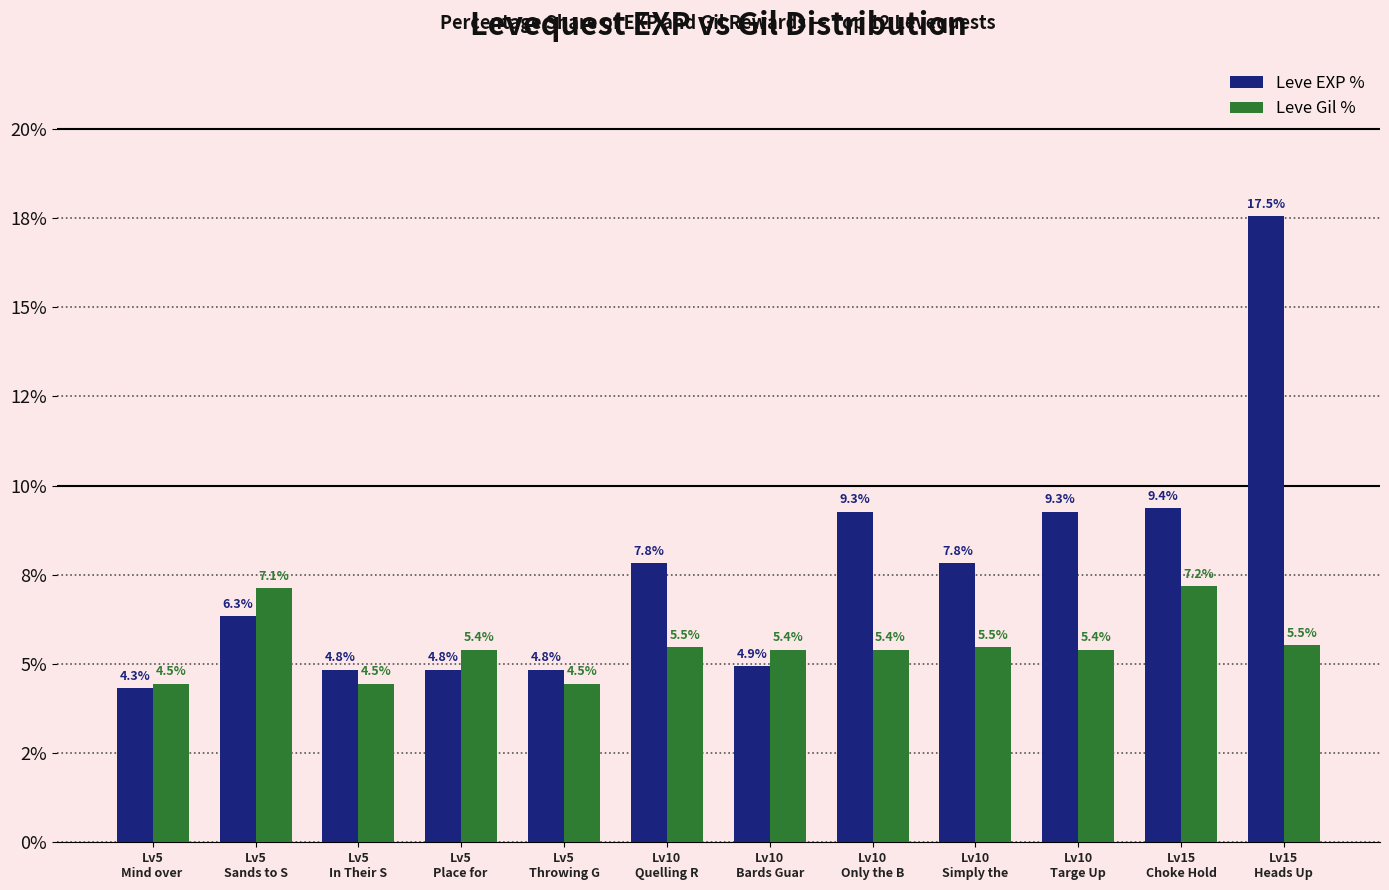

Does the chart contain any negative values?

No